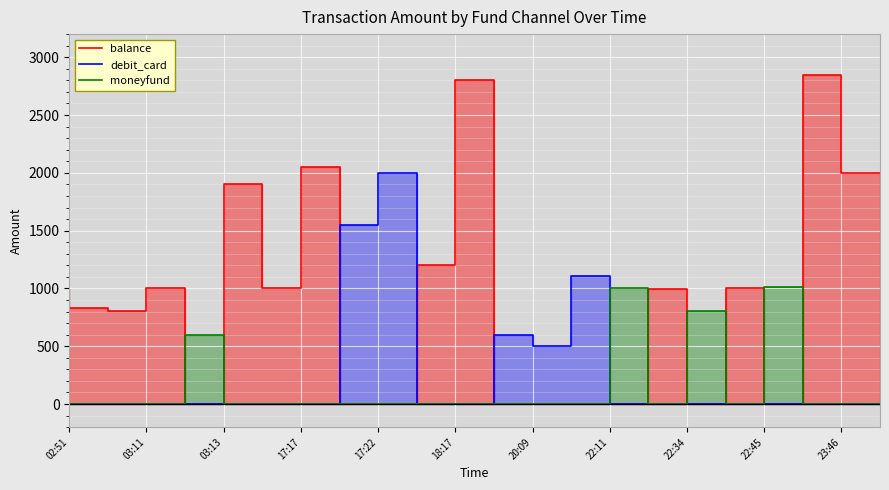

How many data points in debit_card are above 0?

5